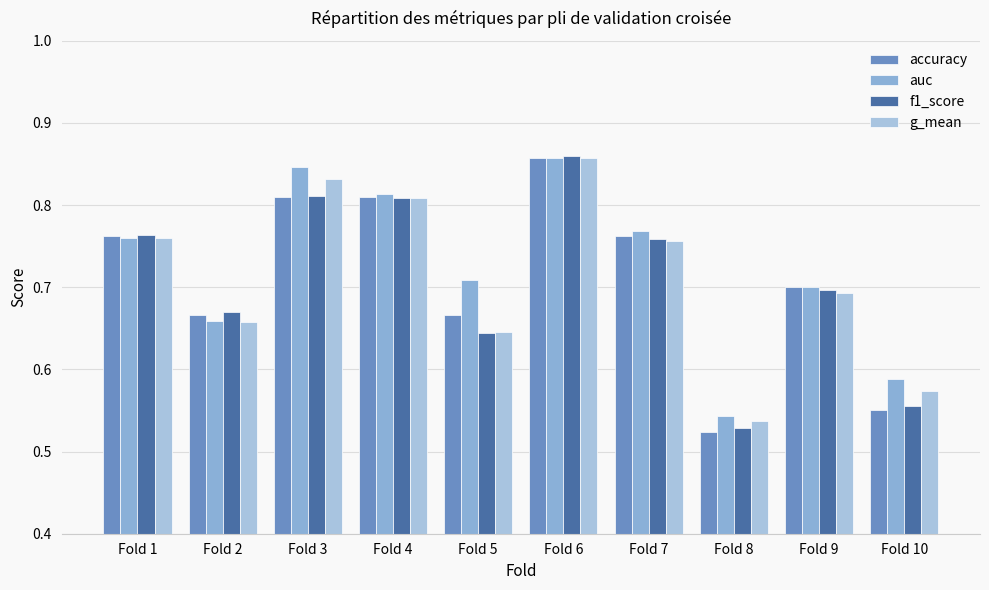

How many groups of bars are there?

10